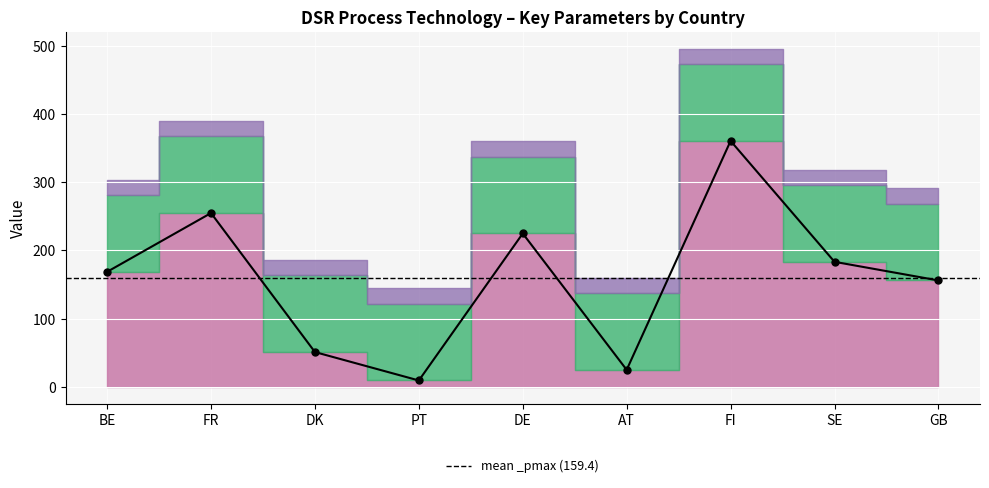

True or false: Longitude and _mfrrProcurementCost cross at least once.

False